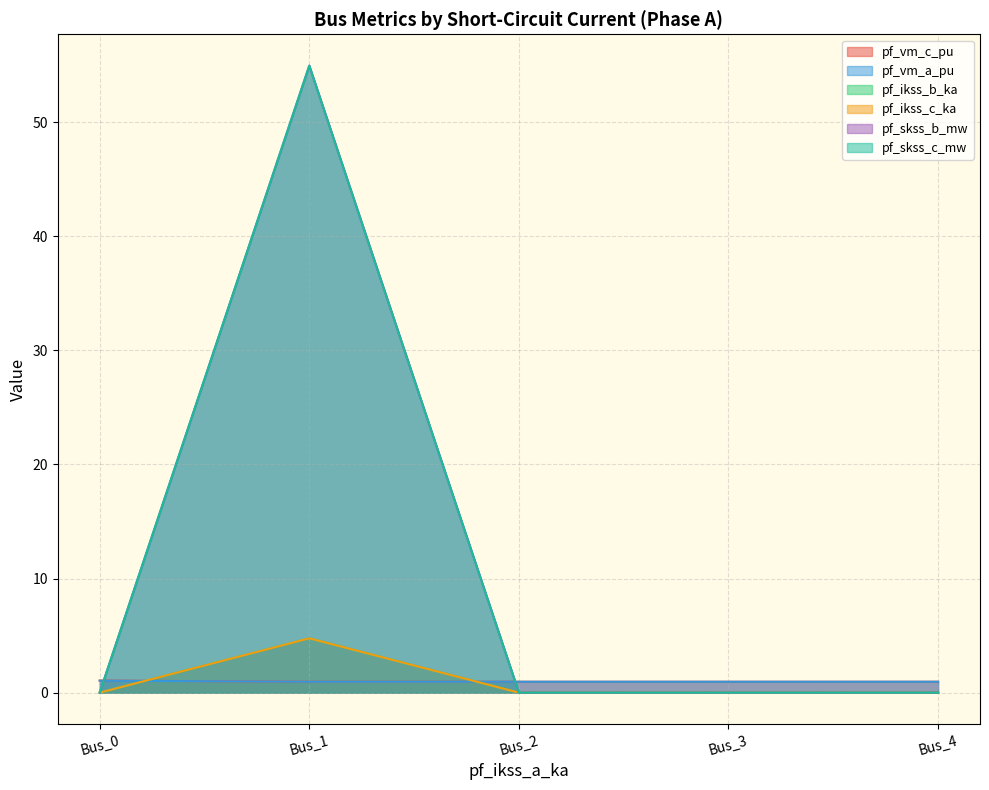

What is the total value across all series at Bus_3?

1.9